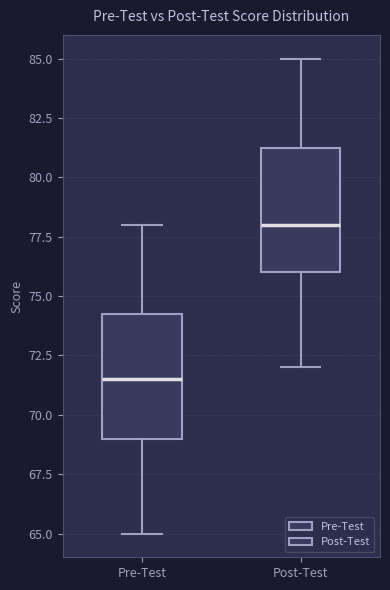

Where is the upper edge of the box for Post-Test on the y-axis? The values are not printed on the chart, so give them approximately, as read against the axis.

81.5